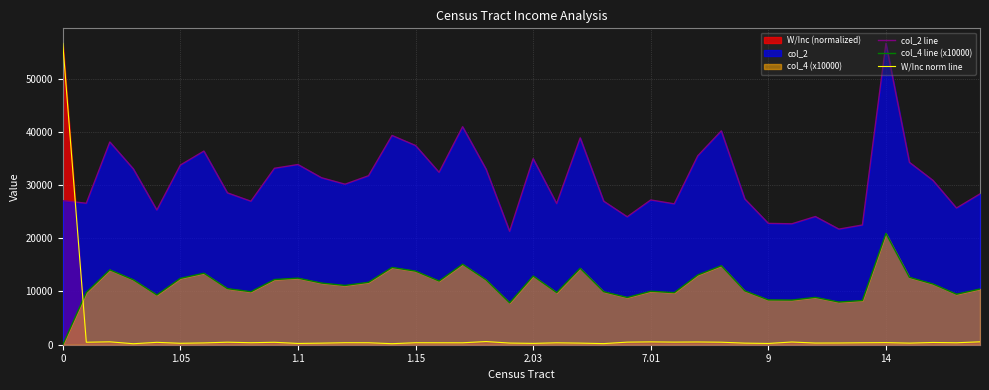

The value of col_4 line (x10000) at 39 is 2260.5. True or false?

False